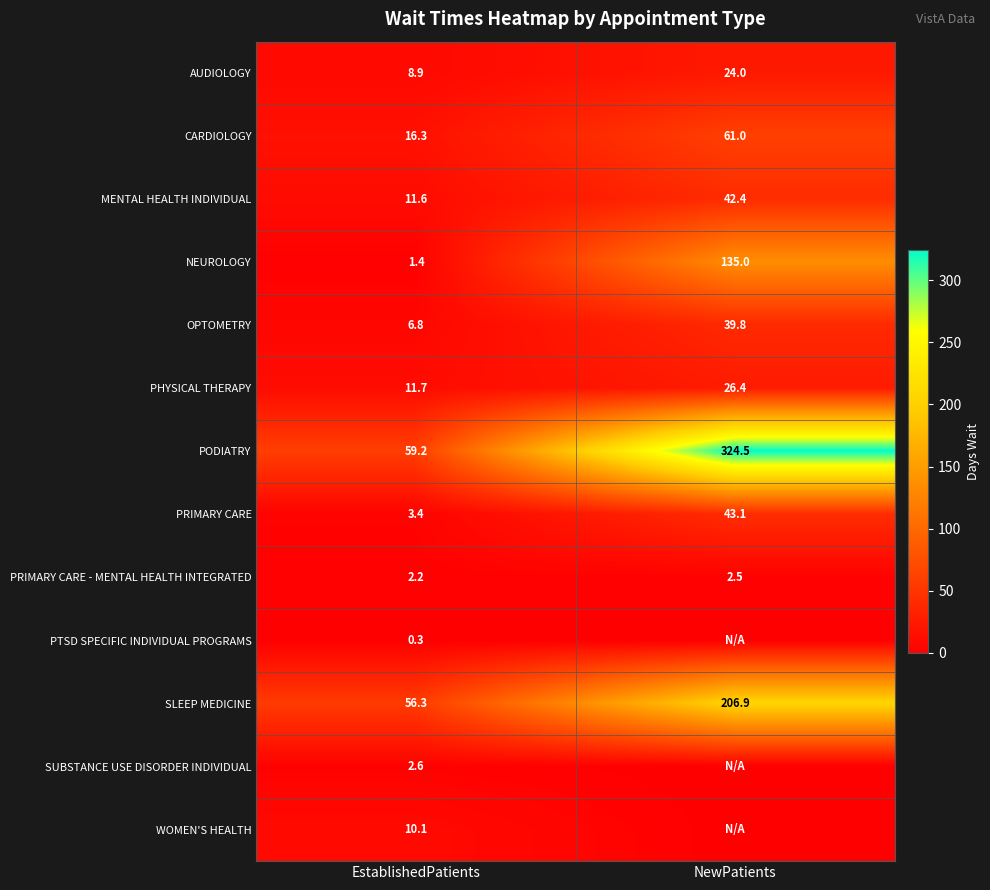

The PRIMARY CARE series shows 2.0 at EstablishedPatients. True or false?

False